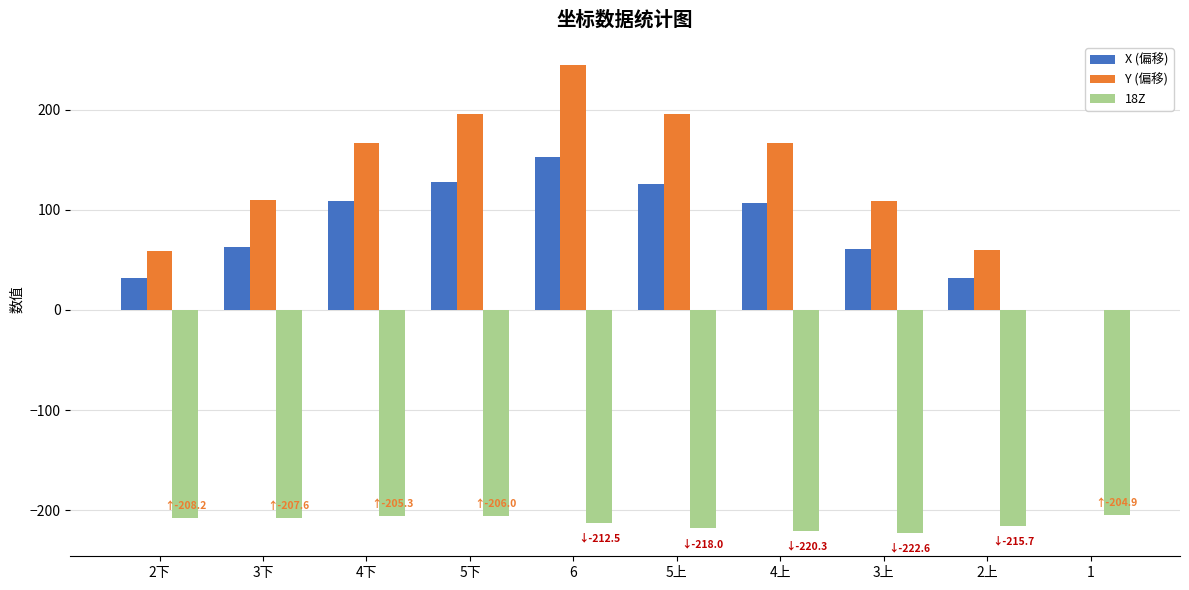

What are all the series names shown in the legend?

X (偏移), Y (偏移), 18Z